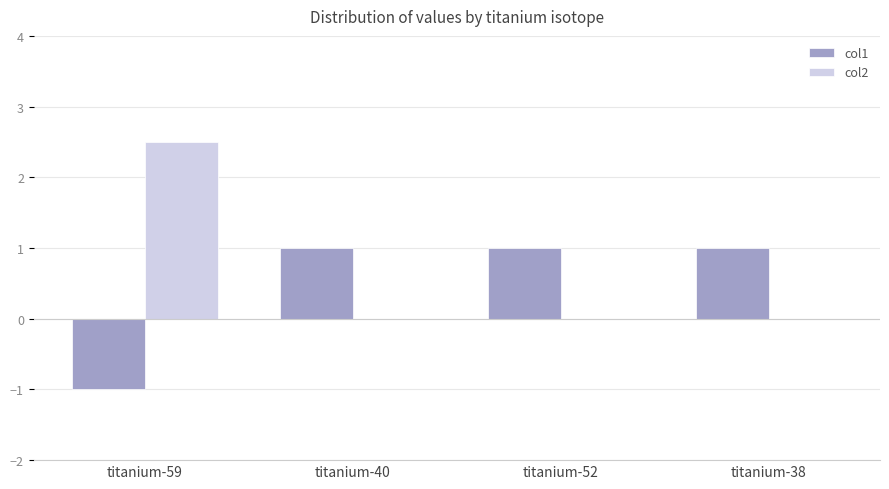

At which category is the sum across all series the highest?

titanium-59